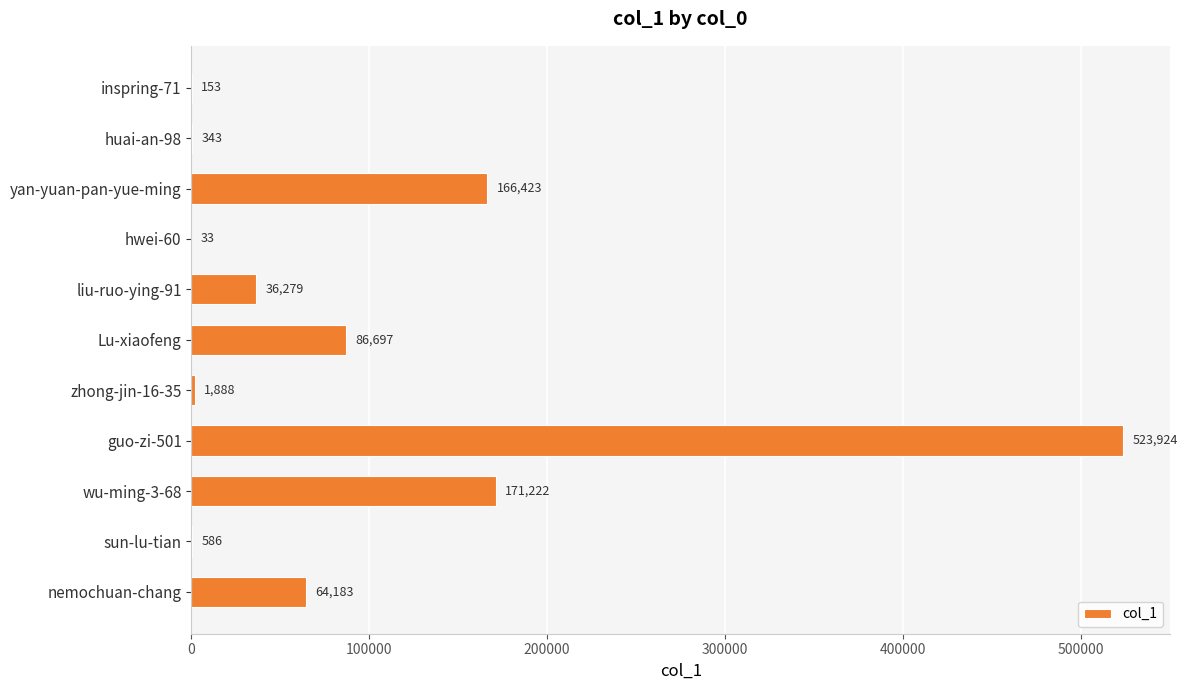

Read the value at sun-lu-tian.

586